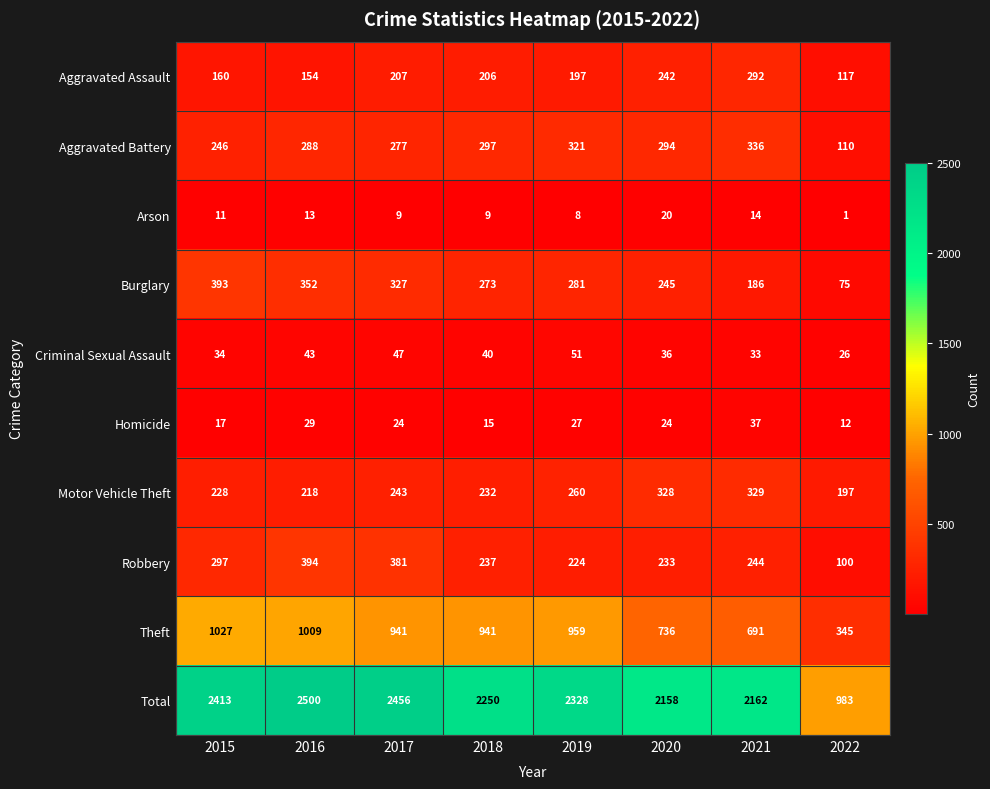

What is the difference between the Aggravated Battery values at 2016 and 2017?

11